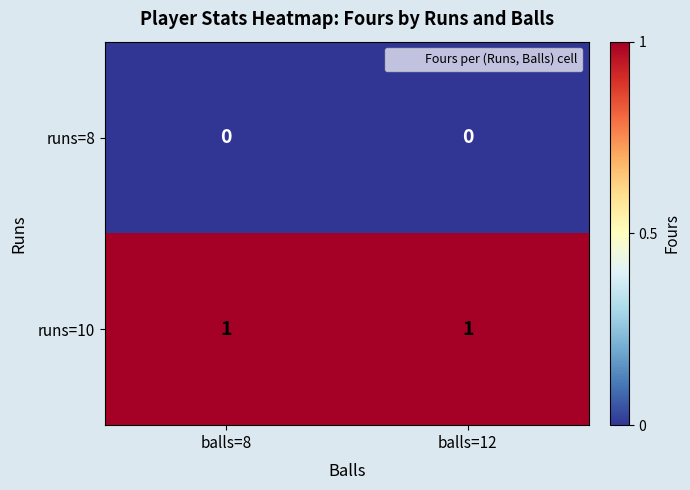

At balls=12, list the series in order from largest to smallest.

runs=10, runs=8